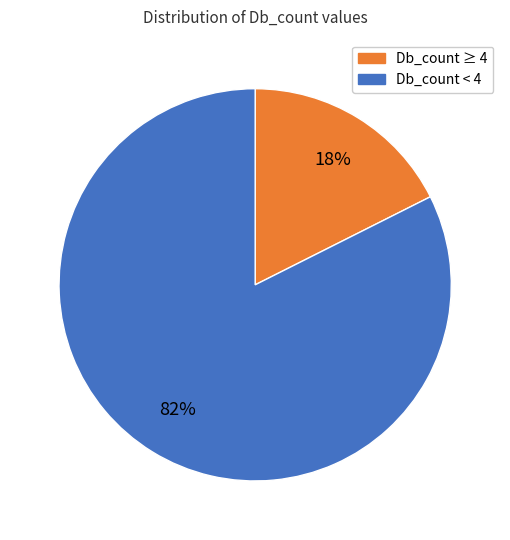

Is there any slice that represents more than half of the pie?

Yes